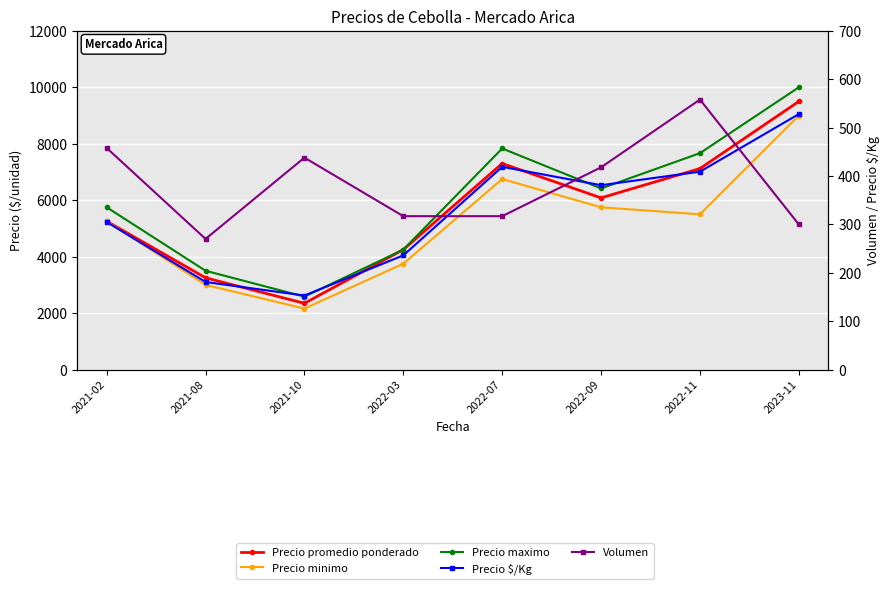

What position from the right is 2022-09?

3